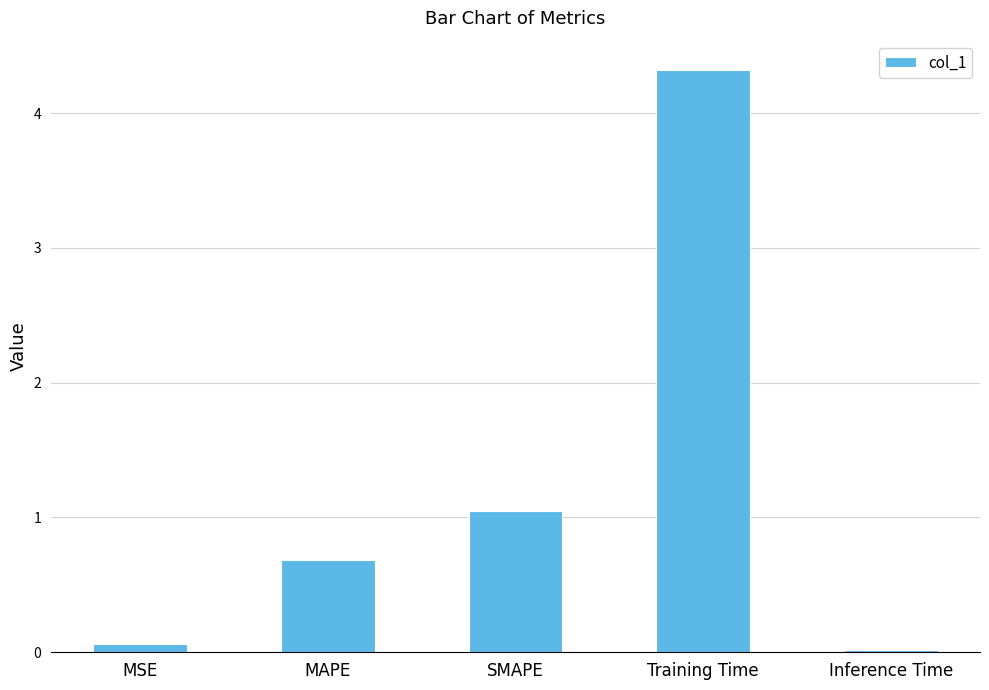

What is the change in value from MSE to SMAPE?

+1.0